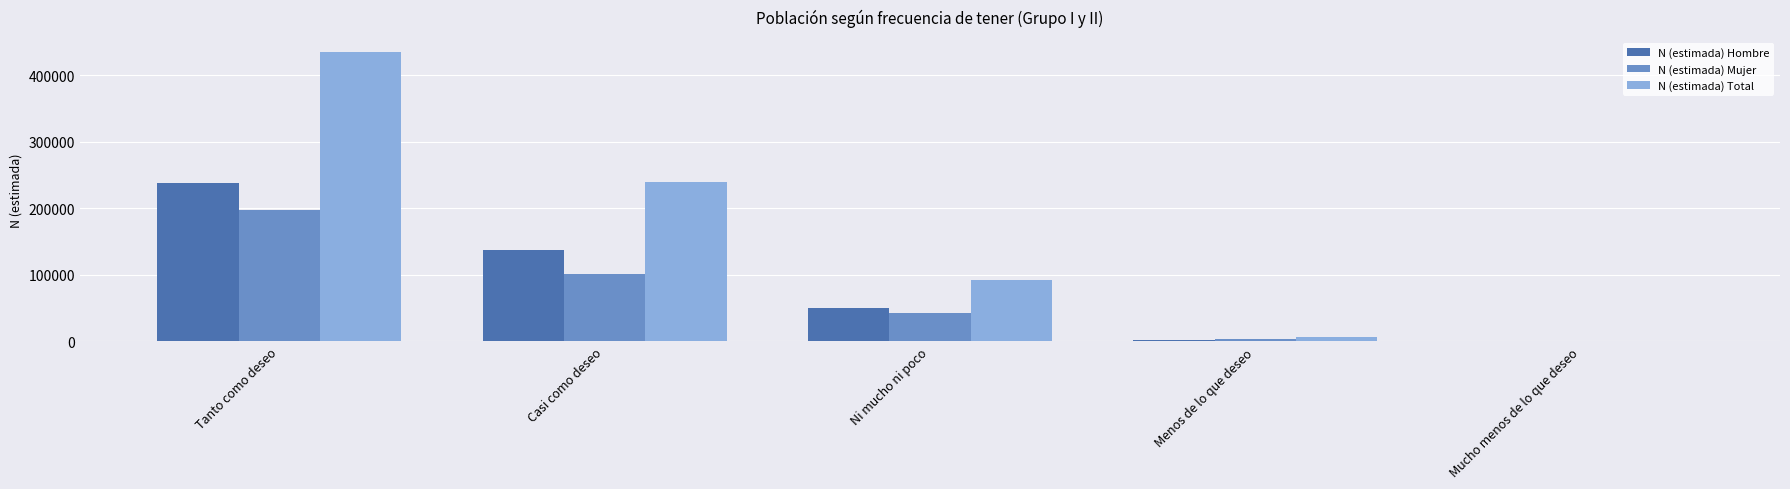

Are the bars horizontal?

No